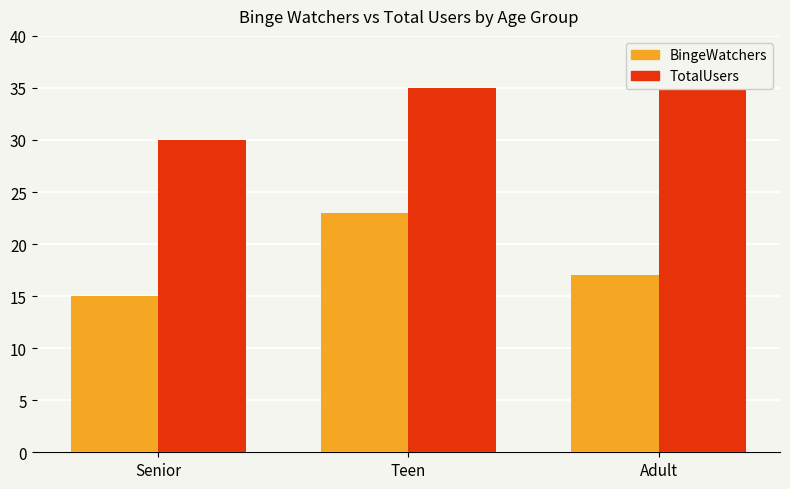

What is the sum of the BingeWatchers values at Teen and Senior?

38